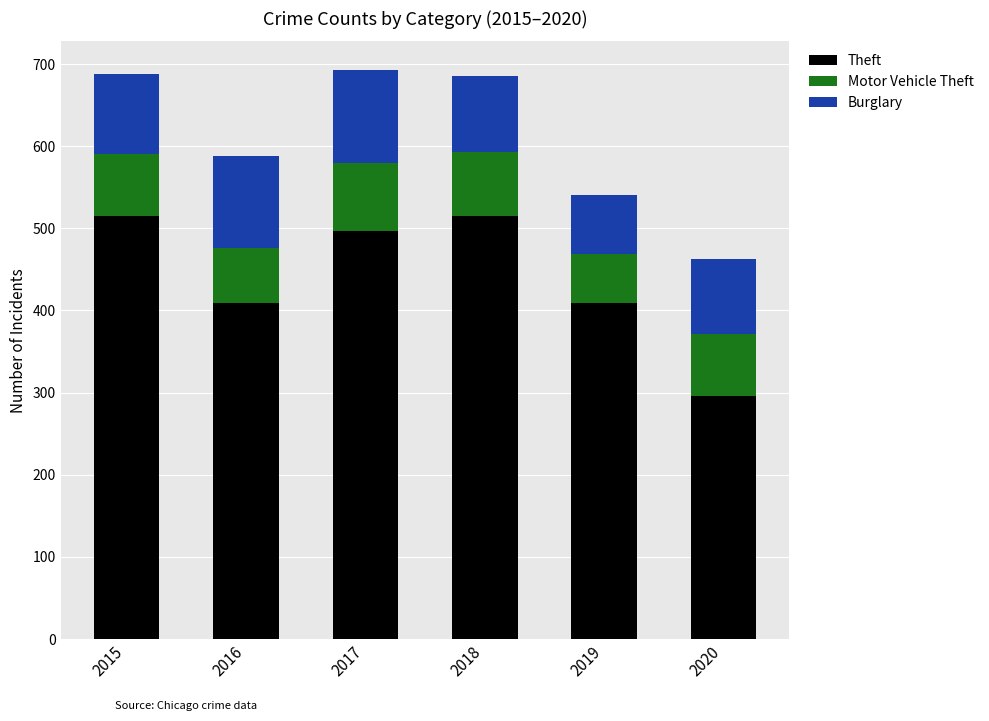

What is the total value across all series at 2015?

688